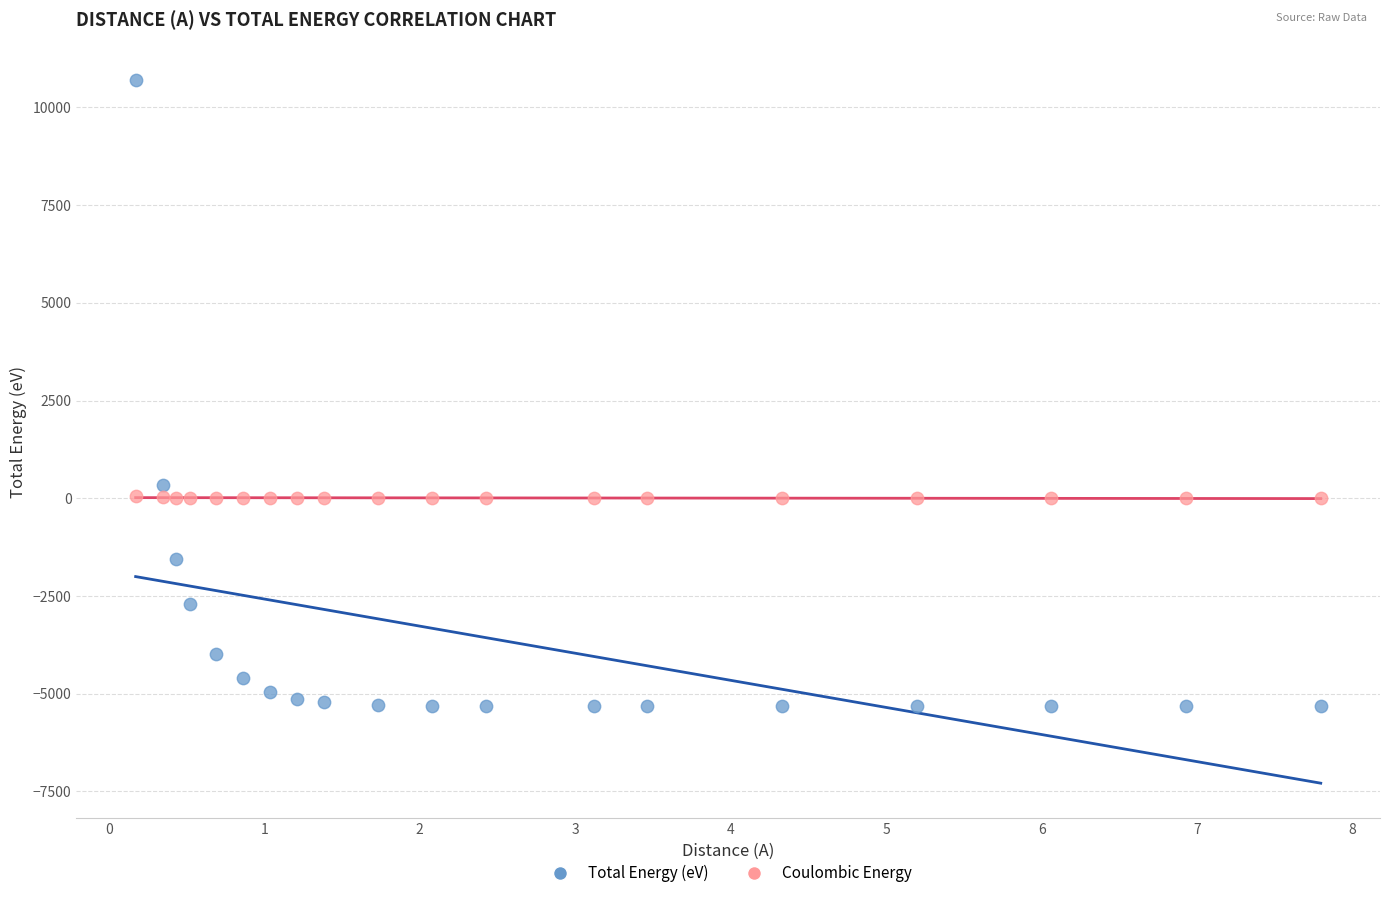

Which series contains the lowest Y value?

Total Energy (eV)